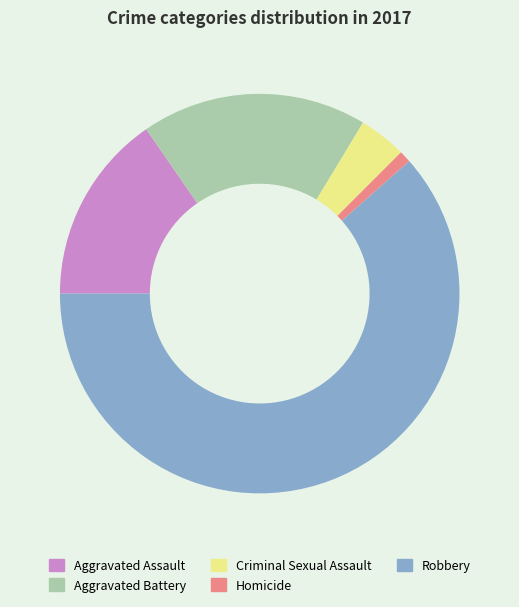

What is the smallest slice in the pie chart?

Homicide